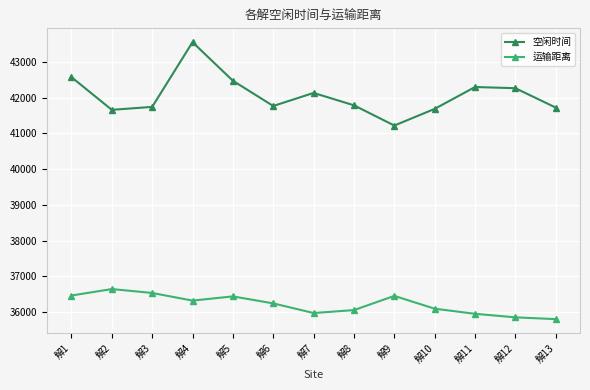

How many data points in 运输距离 are above 36238?

7